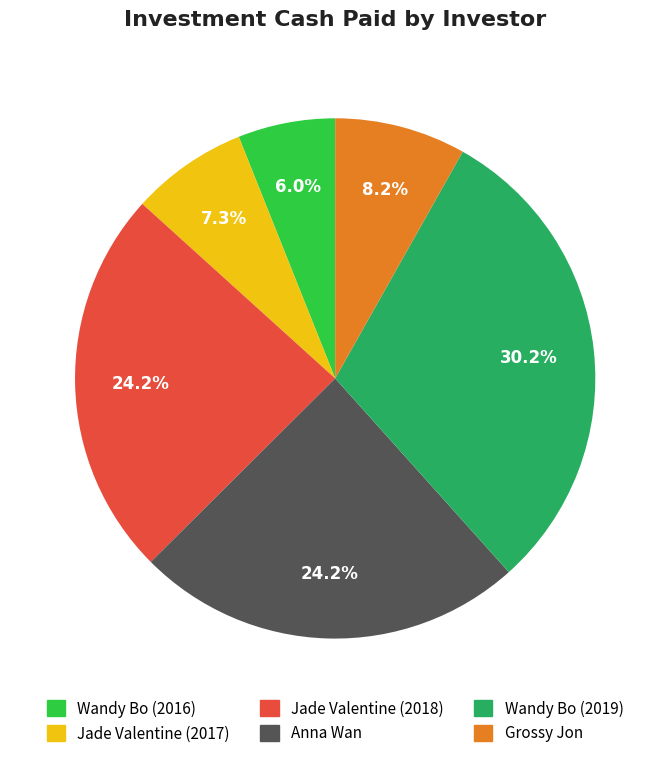

Is there any slice that represents more than half of the pie?

No